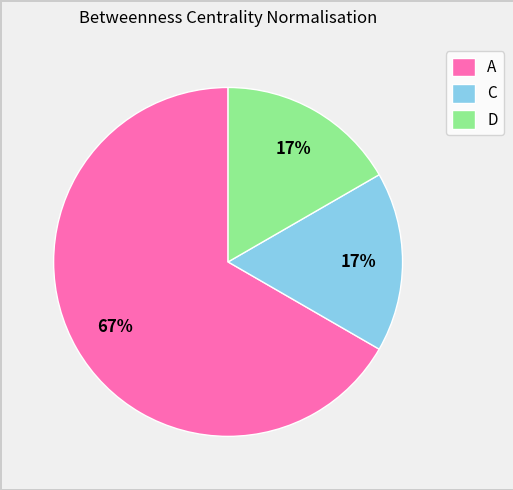

What is the largest slice in the pie chart?

A